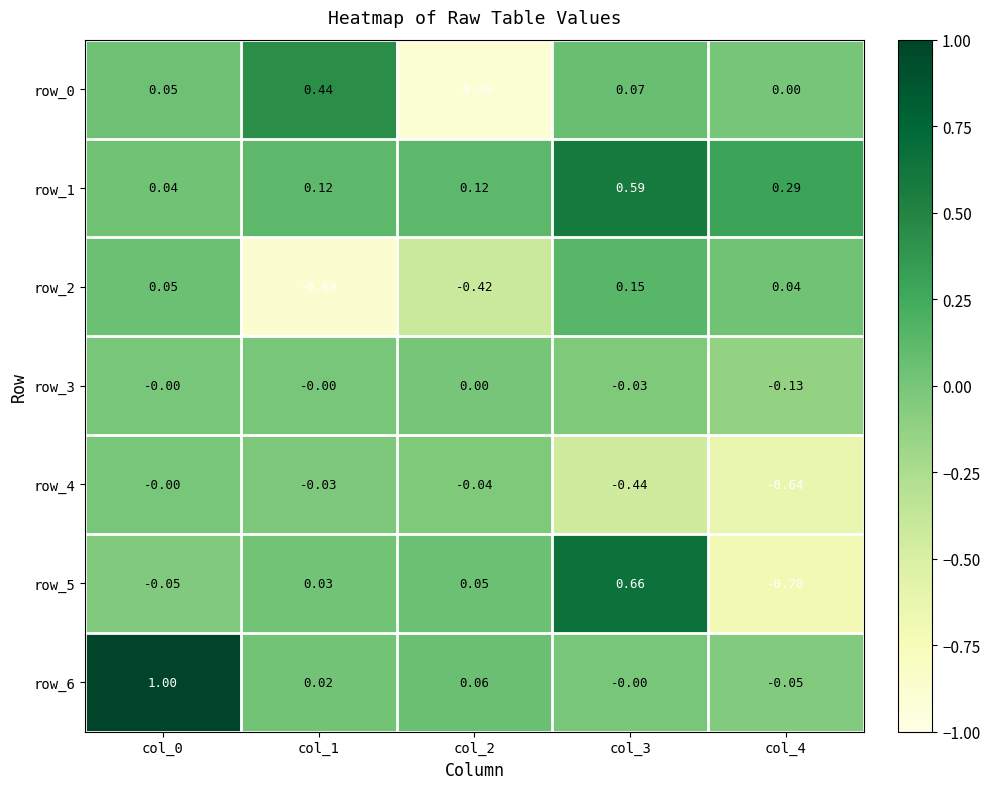

Is the value of row_5 at col_2 greater than the value of row_4 at col_3?

Yes